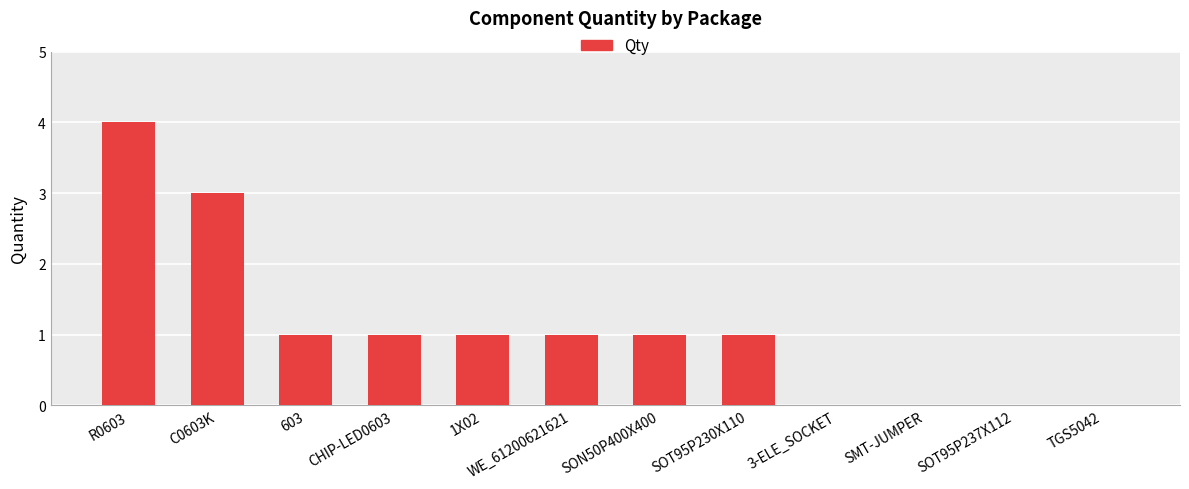

What is the sum of the values at R0603 and TGS5042?

4